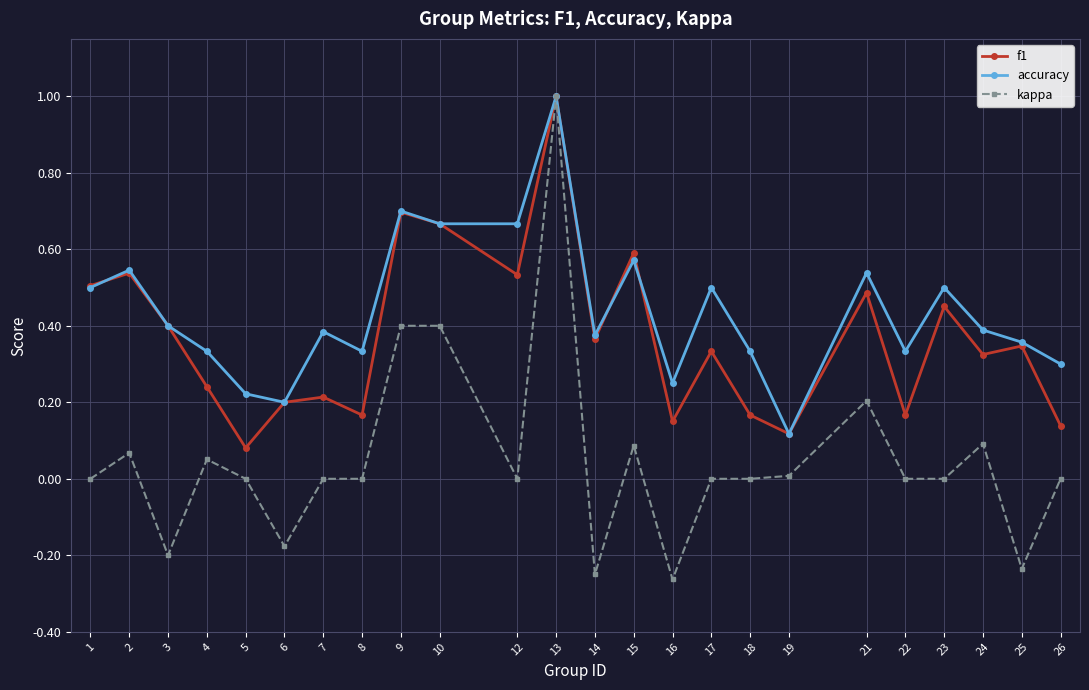

Rank the series at 5 from highest to lowest value.

accuracy, f1, kappa